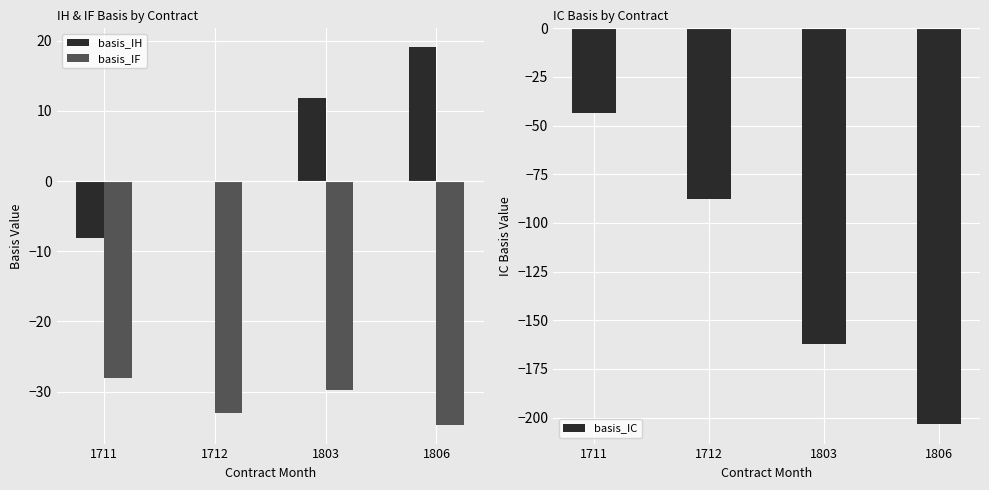

The value of basis_IF at 1803 is -29.7. True or false?

True